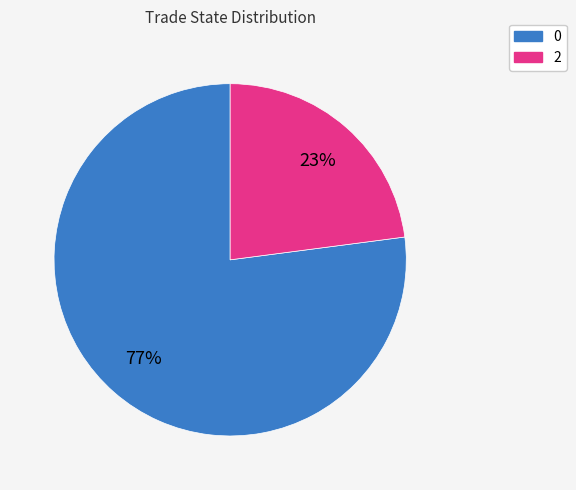

Approximately how many times larger is the value at 2 compared to 0?

0.3